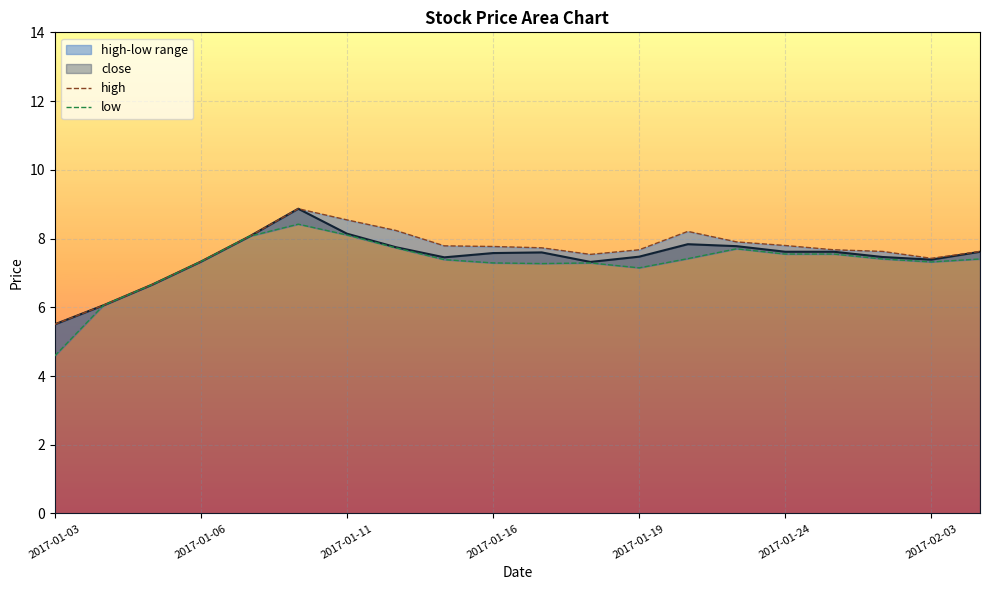

Is it true that close equals 9.8 at 2017-01-06?

False